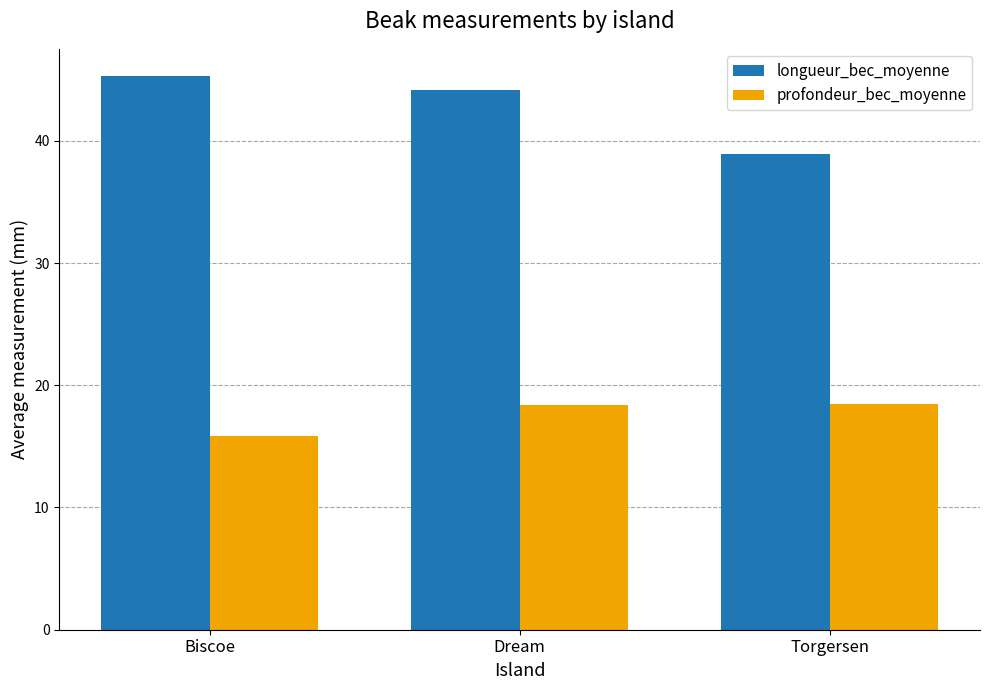

What is the label of the 2nd bar from the right?

Dream